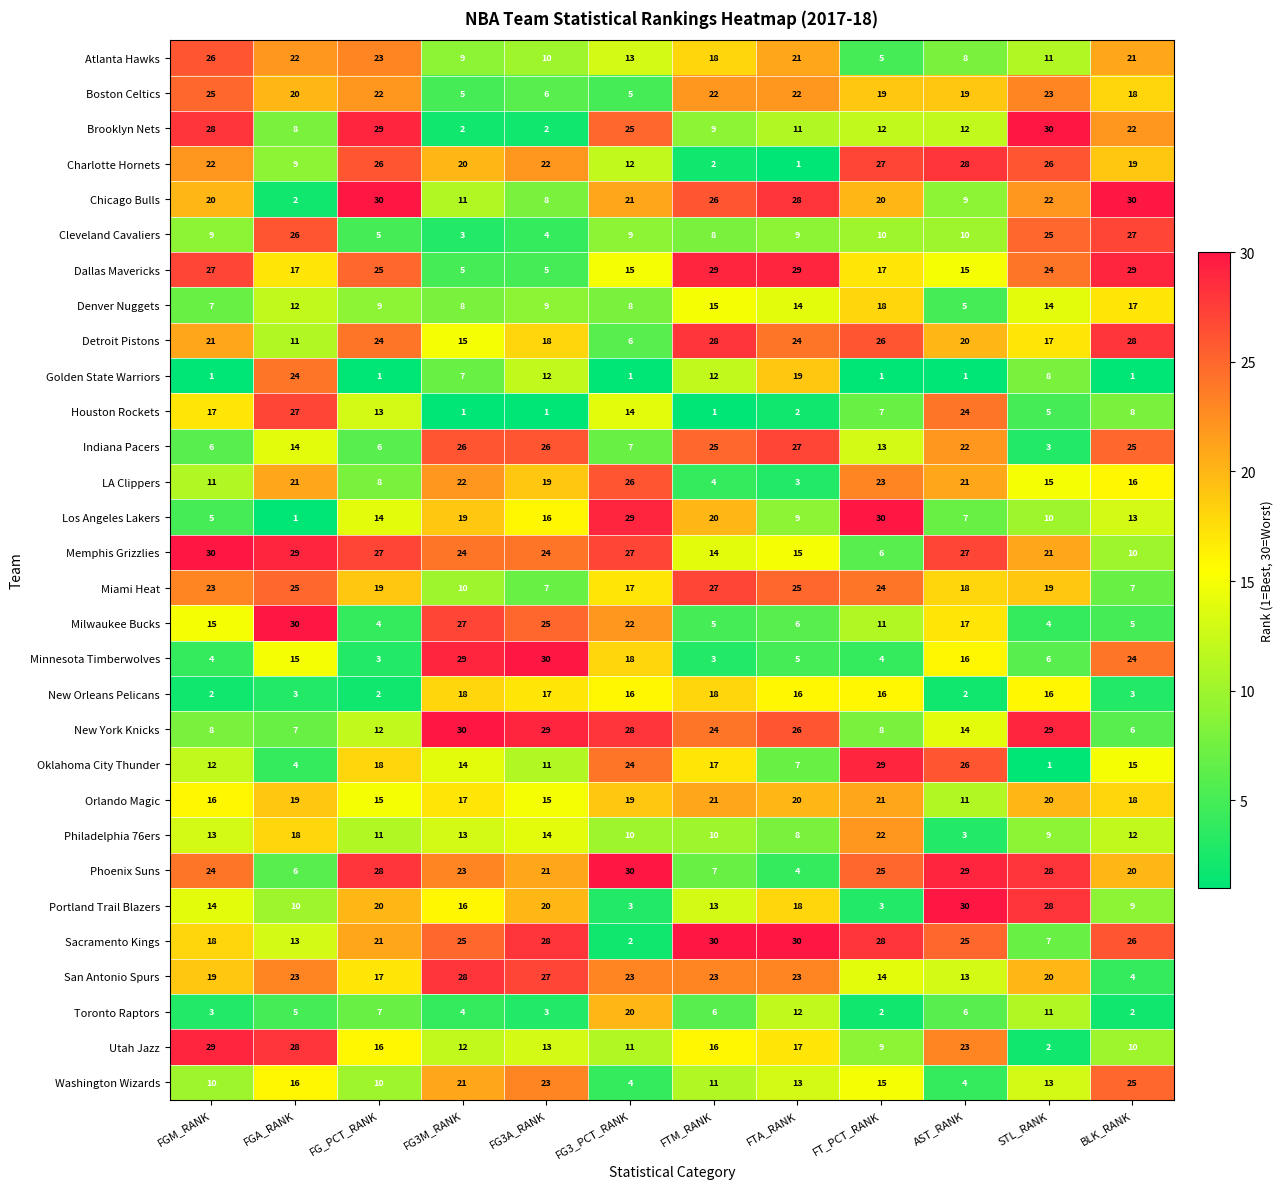

At FG3A_RANK, list the series in order from smallest to largest.

Houston Rockets, Brooklyn Nets, Toronto Raptors, Cleveland Cavaliers, Dallas Mavericks, Boston Celtics, Miami Heat, Chicago Bulls, Denver Nuggets, Atlanta Hawks, Oklahoma City Thunder, Golden State Warriors, Utah Jazz, Philadelphia 76ers, Orlando Magic, Los Angeles Lakers, New Orleans Pelicans, Detroit Pistons, LA Clippers, Portland Trail Blazers, Phoenix Suns, Charlotte Hornets, Washington Wizards, Memphis Grizzlies, Milwaukee Bucks, Indiana Pacers, San Antonio Spurs, Sacramento Kings, New York Knicks, Minnesota Timberwolves